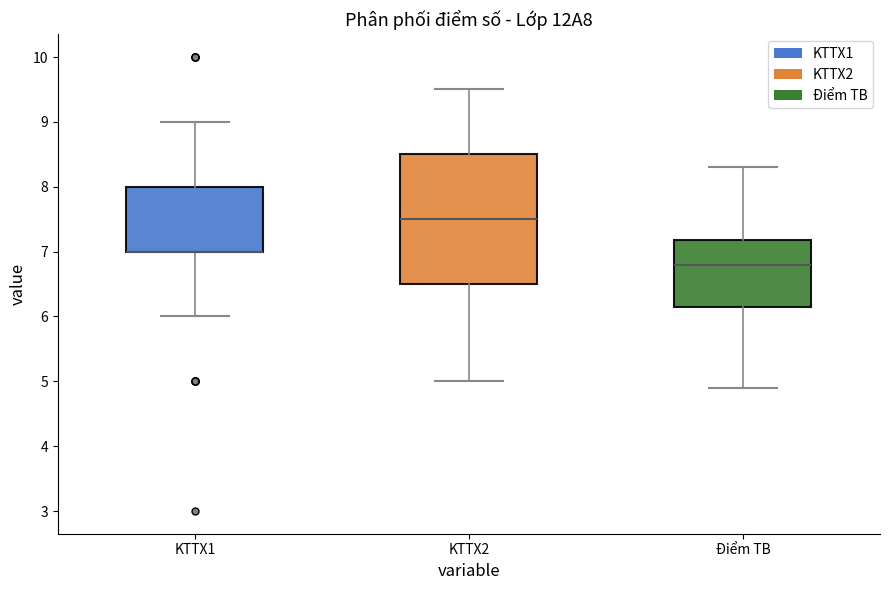

Reading left to right, transcribe this box plot: for each box, give where its median line is, the range the box spans, and where its two whiskers end, as read against the y-axis. The values are not printed on the chart, so give them approximately, as read against the axis.

KTTX1: median 7.0 (drawn on the box's lower edge), box 7.0 to 8.0, whiskers 6.0 to 9.0
KTTX2: median 7.5, box 6.5 to 8.5, whiskers 5.0 to 9.5
Điểm TB: median 6.8, box 6.2 to 7.2, whiskers 4.9 to 8.3